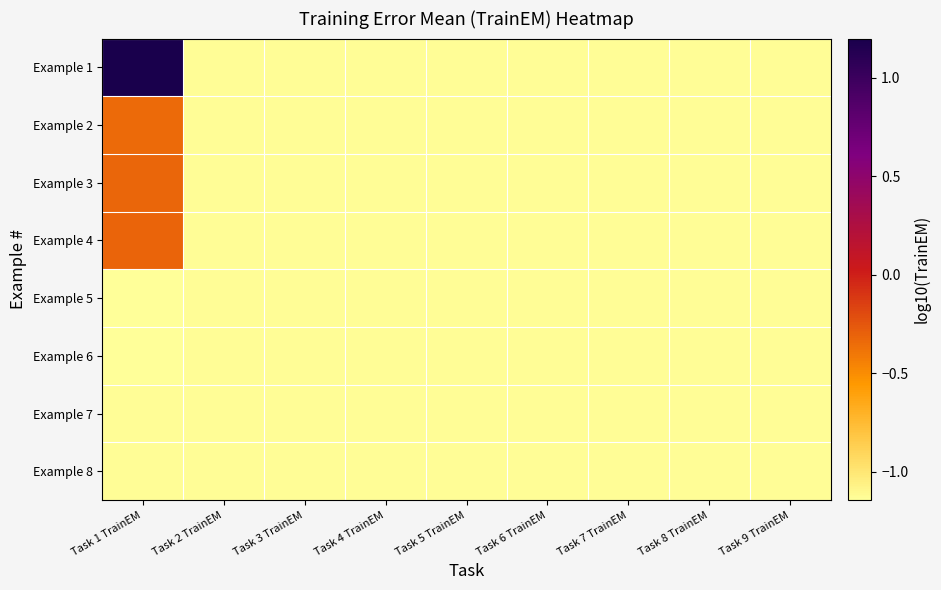

Which series has the largest total across all categories?

Example 1